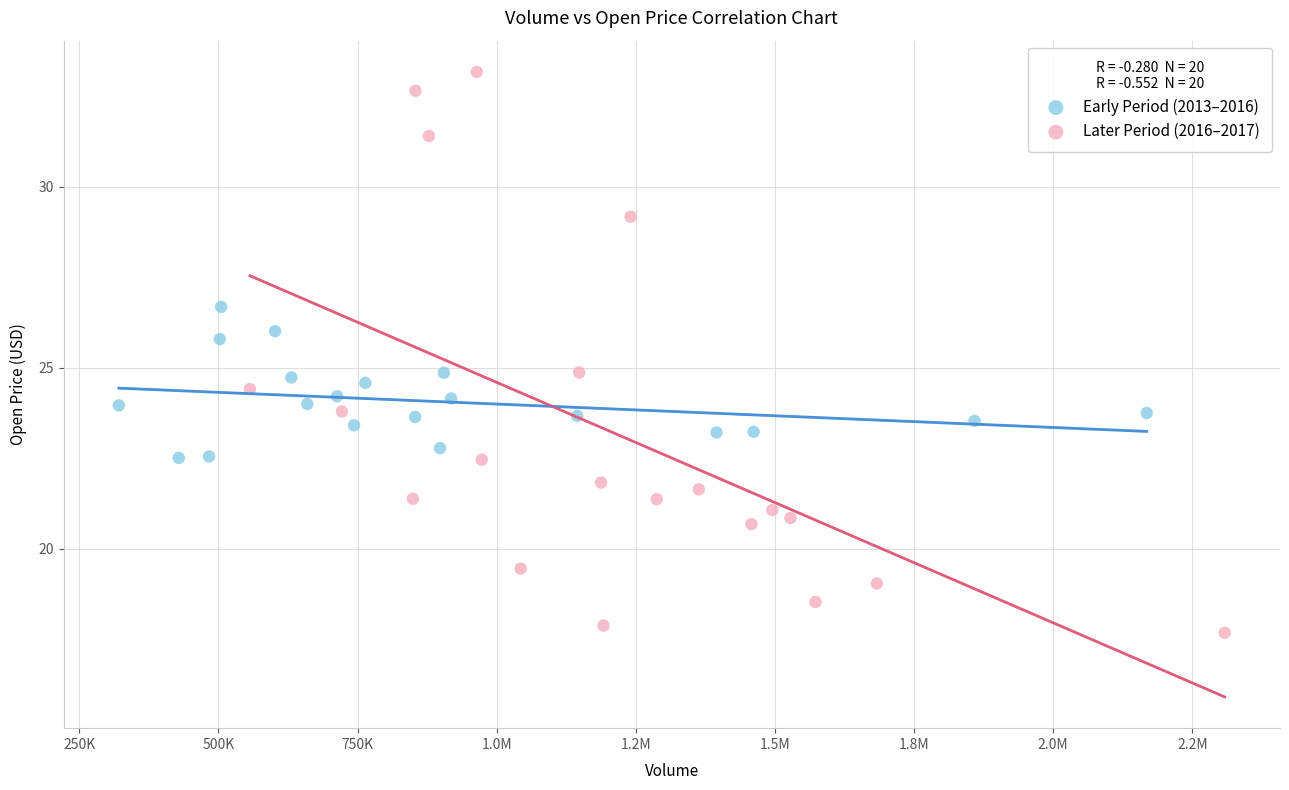

Which series reaches the maximum Y coordinate?

Later Period (2016–2017)